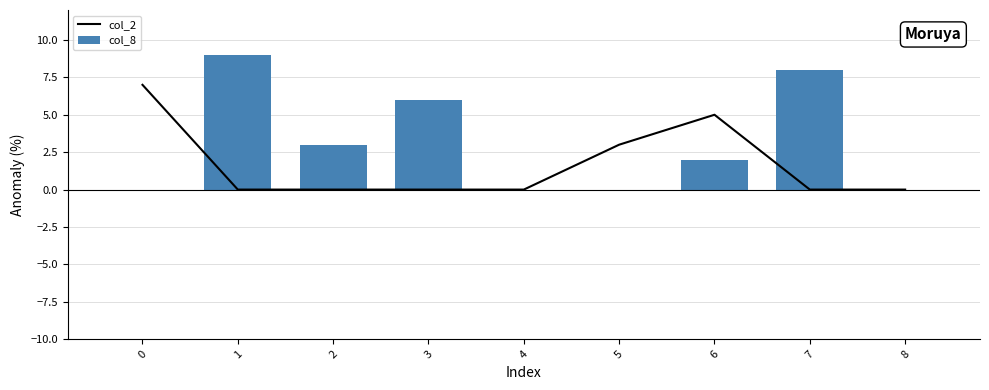

What is the difference between the col_8 values at 5 and 3?

6